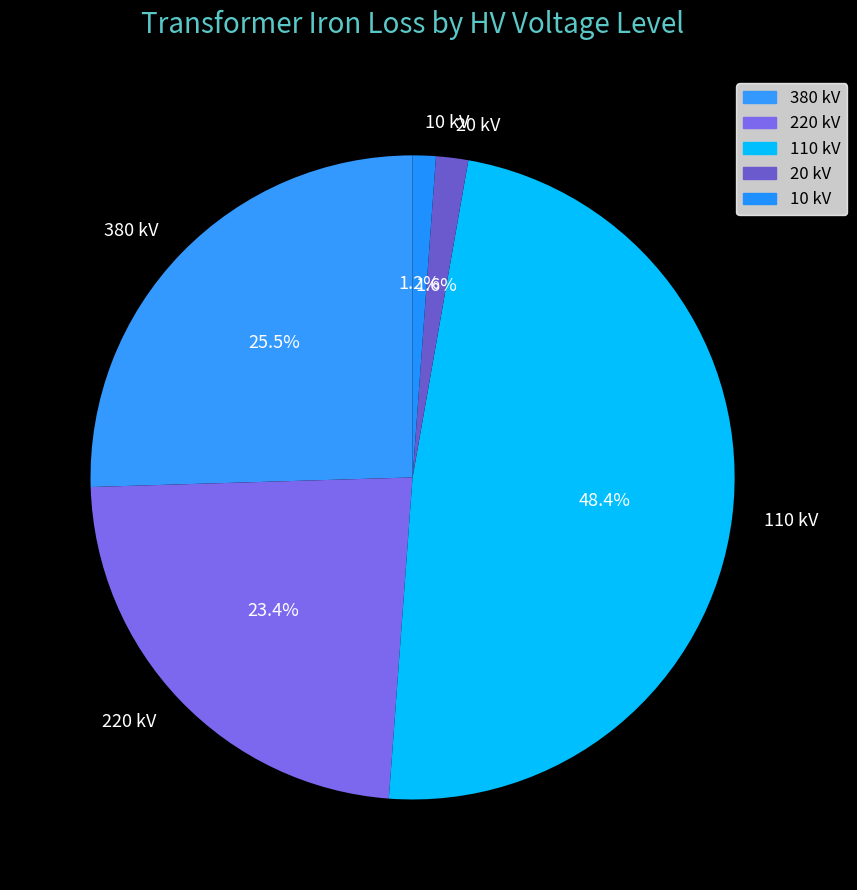

Between 10 kV and 110 kV, which is larger?

110 kV